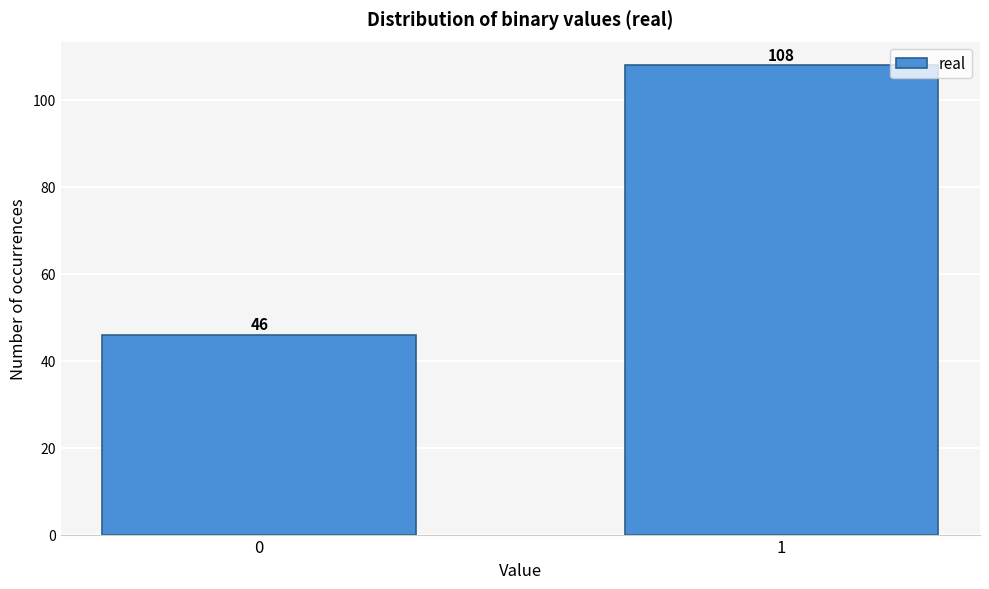

Reading right to left, what are all the values shown in this chart?

1=108	0=46